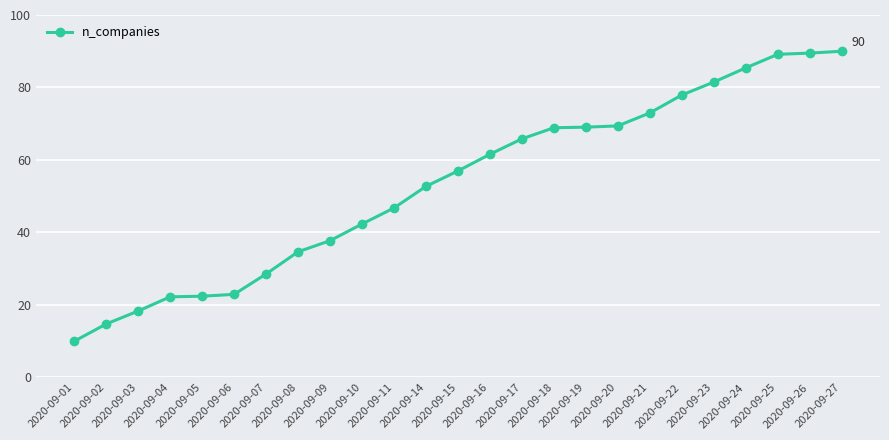

What is the value of the 17th point from the left?

69.1